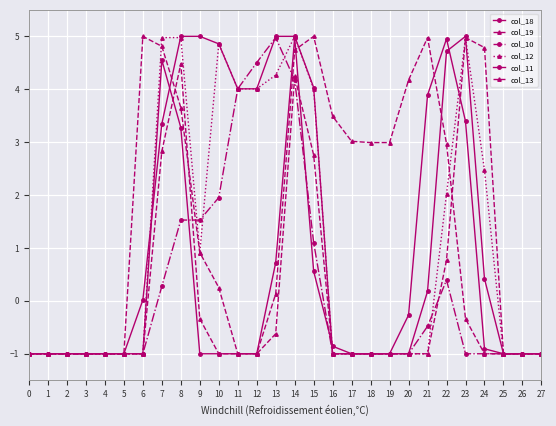

What is the value of the col_10 point at the 27th from the left?

-1.0